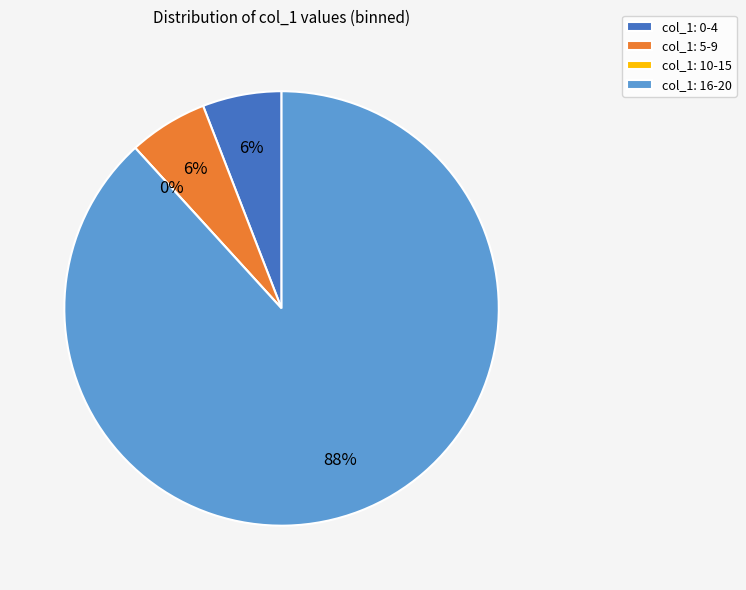

Does 8 represent more than half of the total?

No